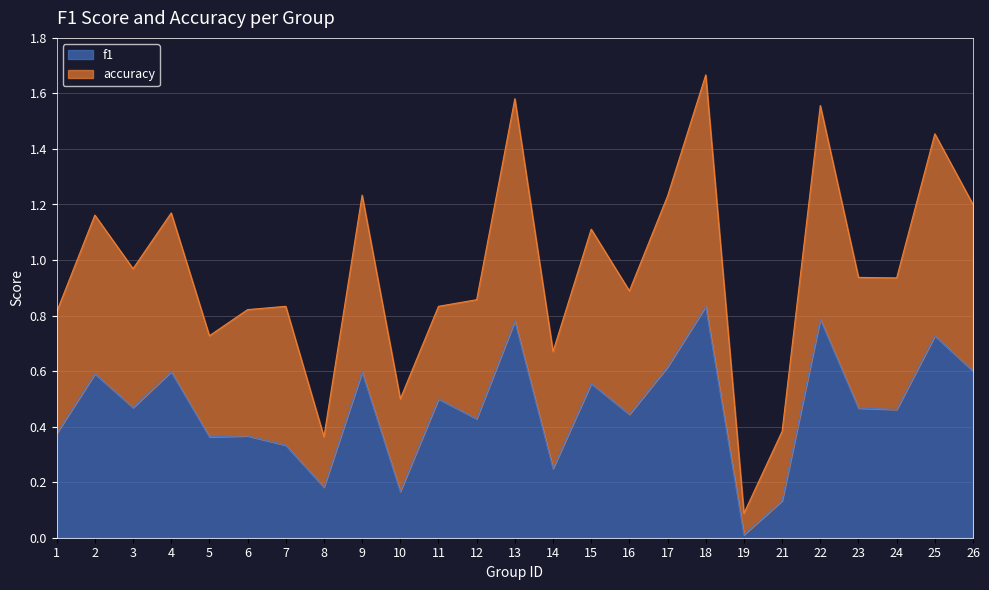

Reading left to right, transcribe all the data shown in this chart.

f1: 0.4	0.6	0.5	0.6	0.4	0.4	0.3	0.2	0.6	0.2	0.5	0.4	0.8	0.2	0.6	0.4	0.6	0.8	0.0	0.1	0.8	0.5	0.5	0.7	0.6
accuracy: 0.8	1.2	1.0	1.2	0.7	0.8	0.8	0.4	1.2	0.5	0.8	0.9	1.6	0.7	1.1	0.9	1.2	1.7	0.1	0.4	1.6	0.9	0.9	1.5	1.2